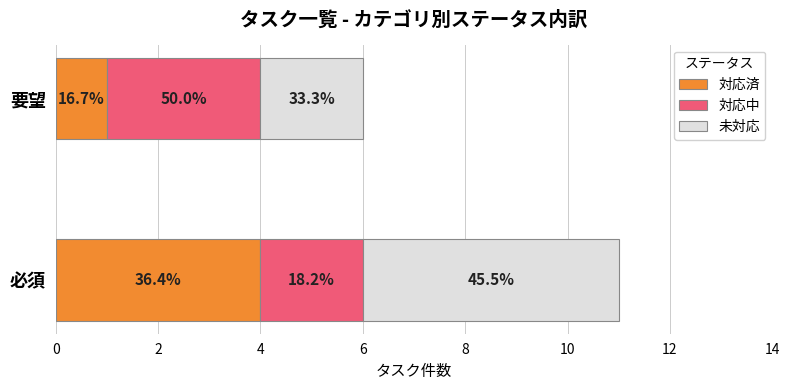

What are all the series names shown in the legend?

対応済, 対応中, 未対応